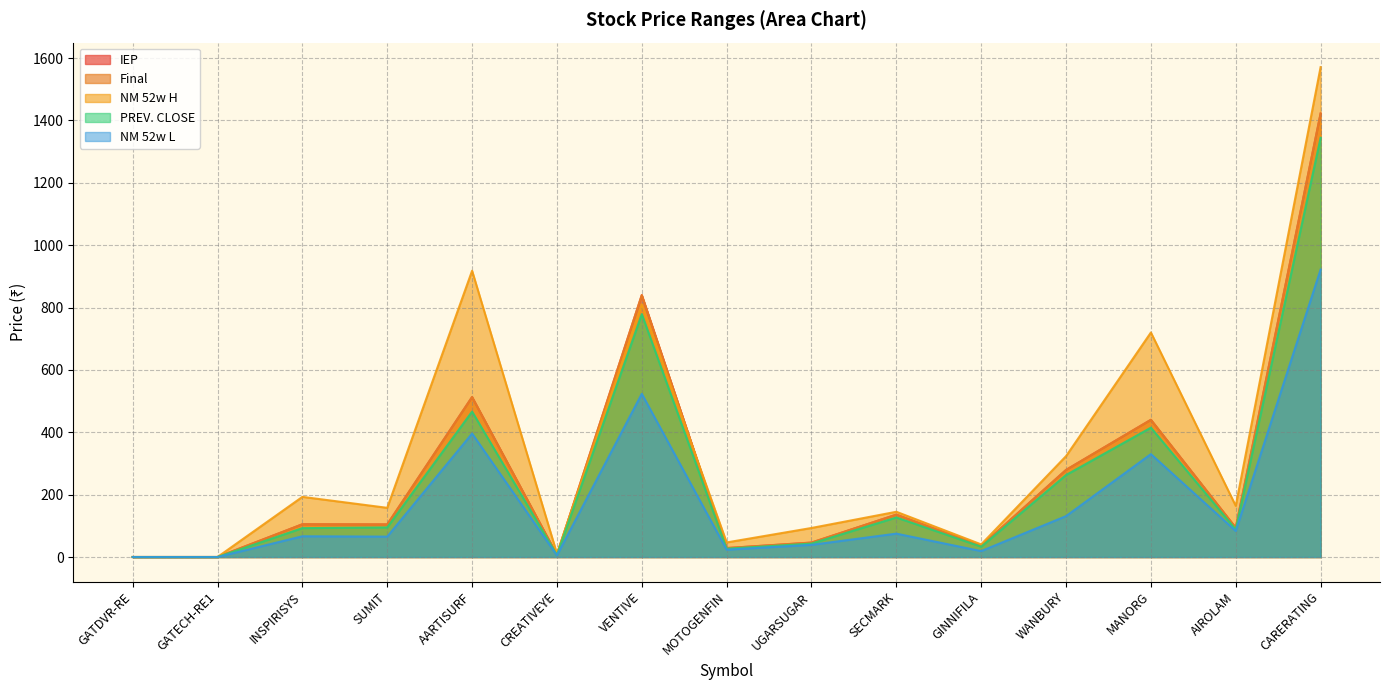

Which series changed the most between WANBURY and MANORG?

NM 52w H